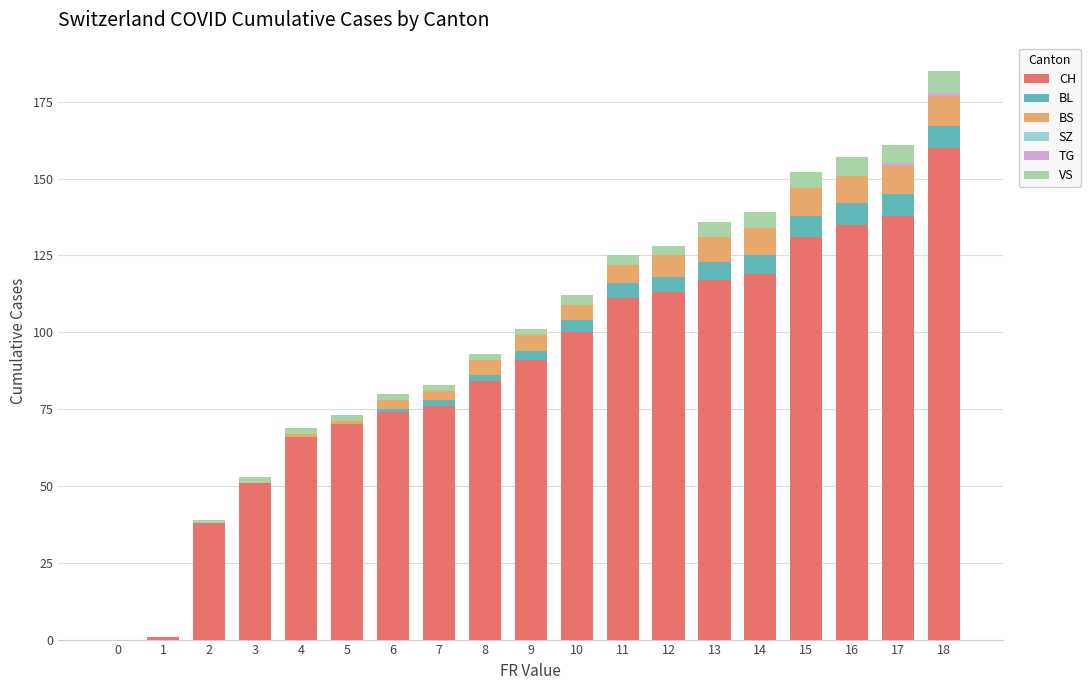

What is the maximum value for CH?

160